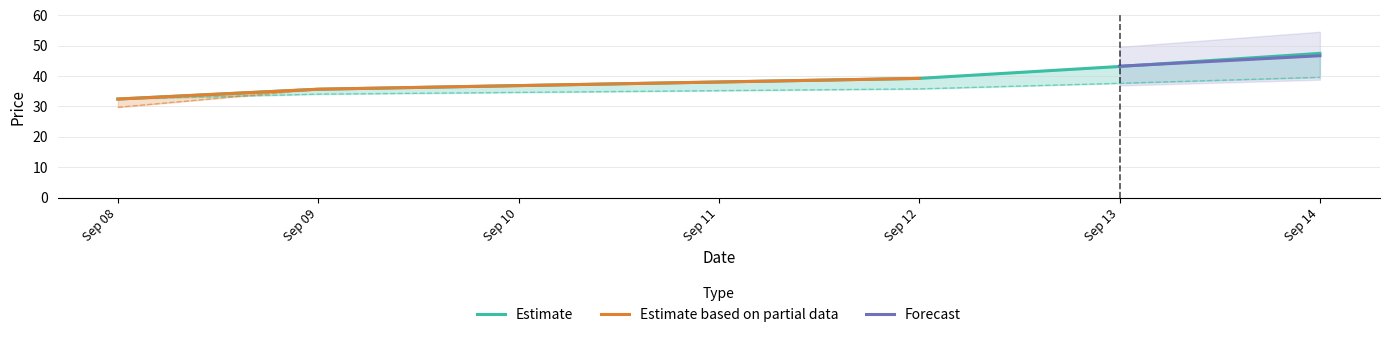

What is the difference between the close values at Sep 12 and Sep 13?

3.9